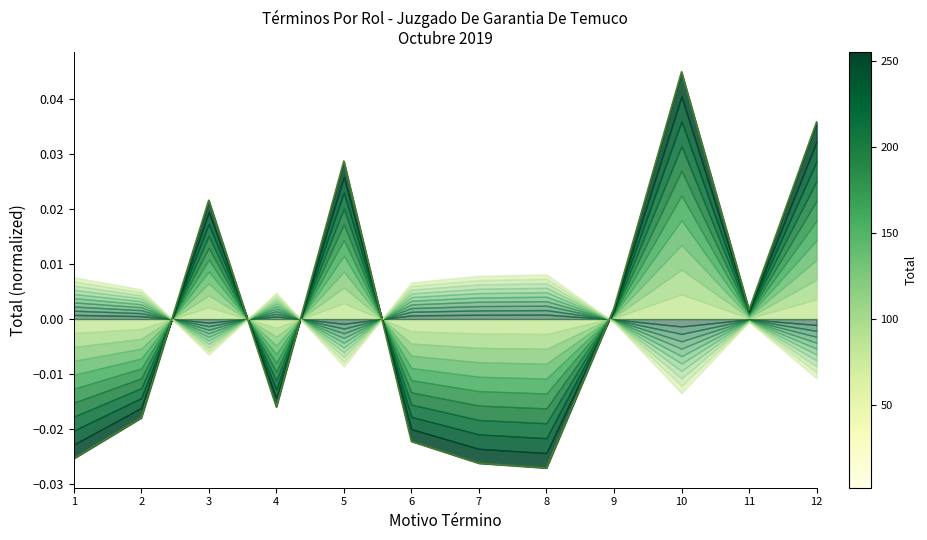

Count the number of categories in the chart.

12